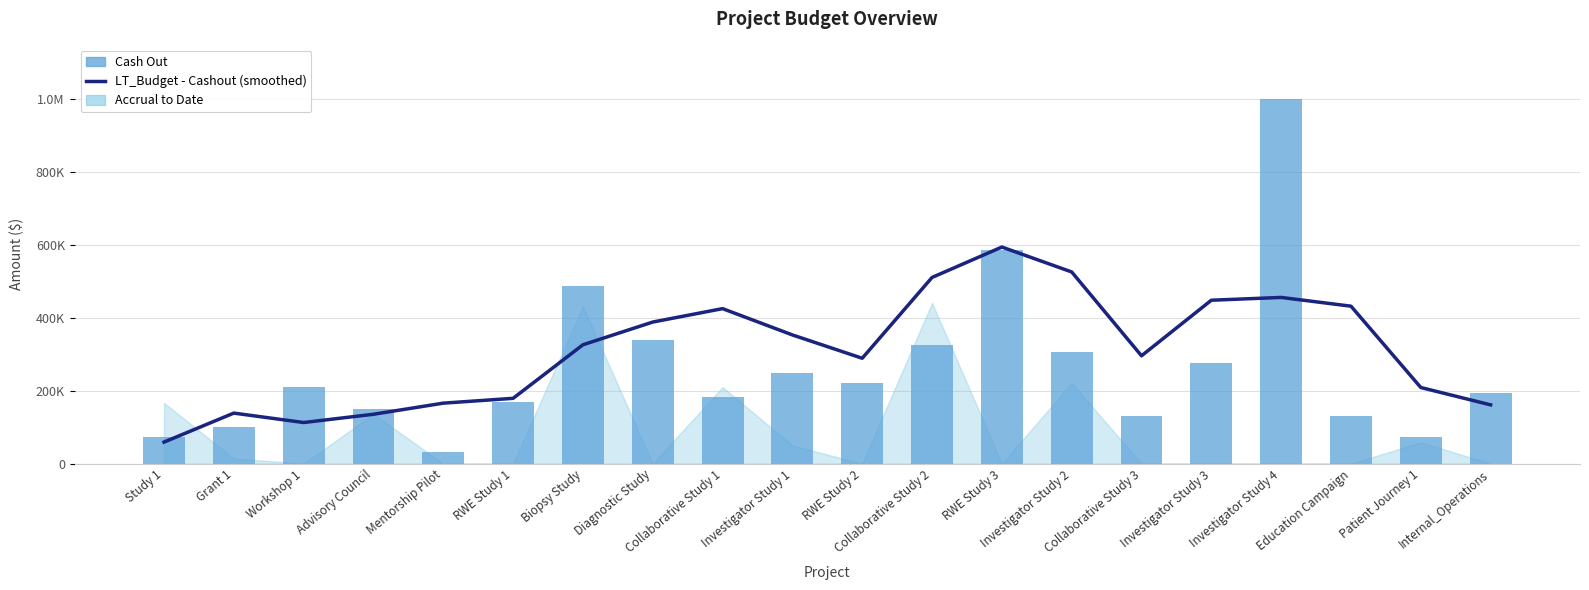

Between Workshop 1 and Patient Journey 1, which series saw the biggest shift?

Cash Out